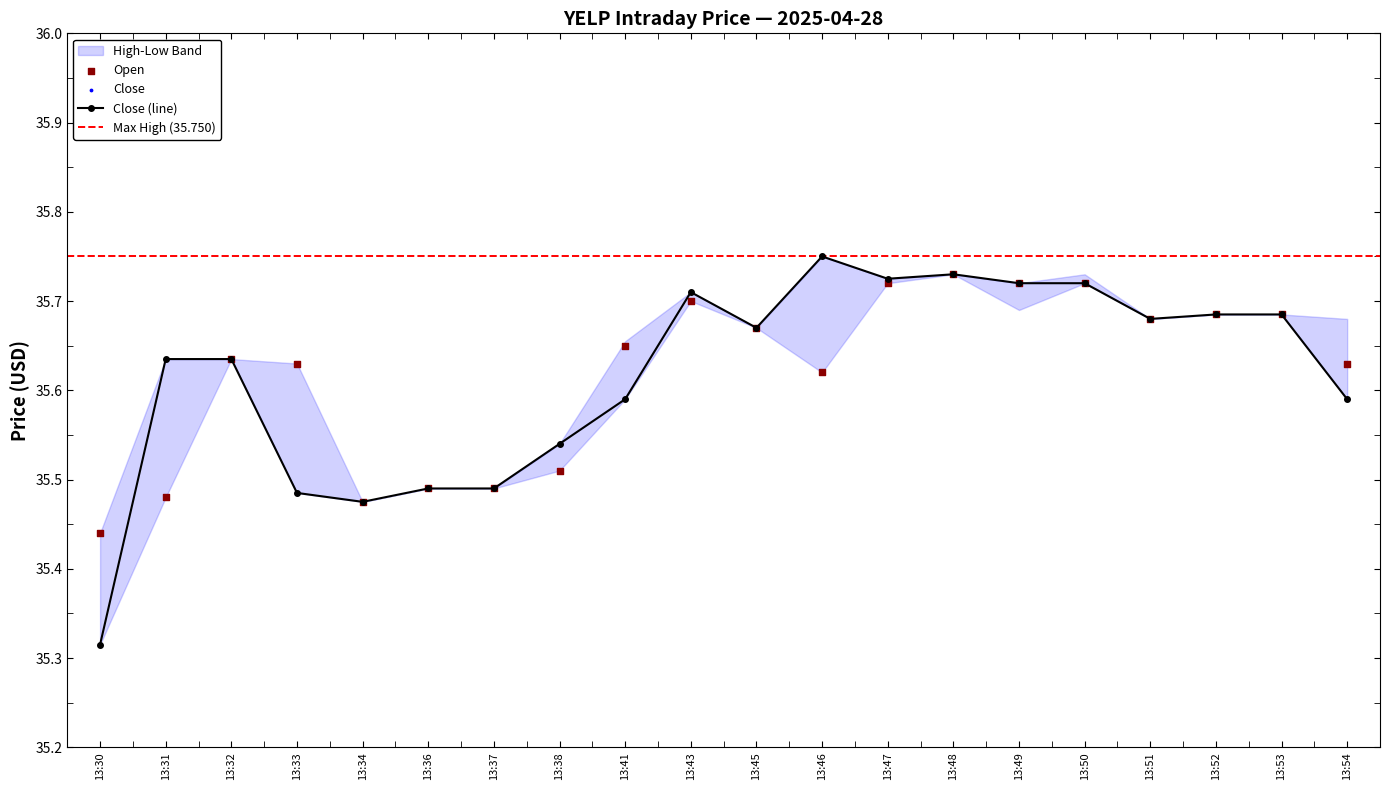

At which category is the sum across all series the highest?

13:48